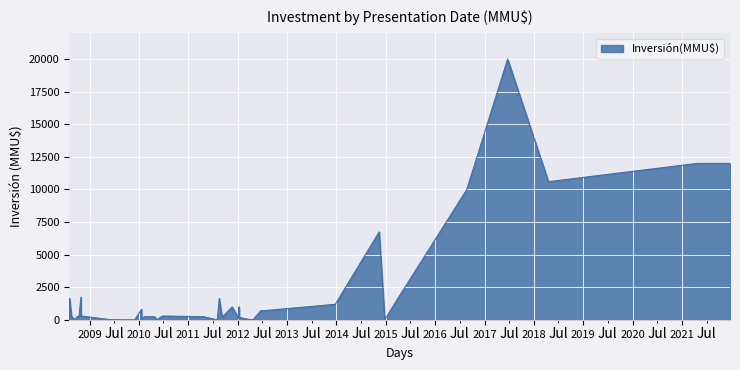

What is the difference between the maximum and minimum values?

20000